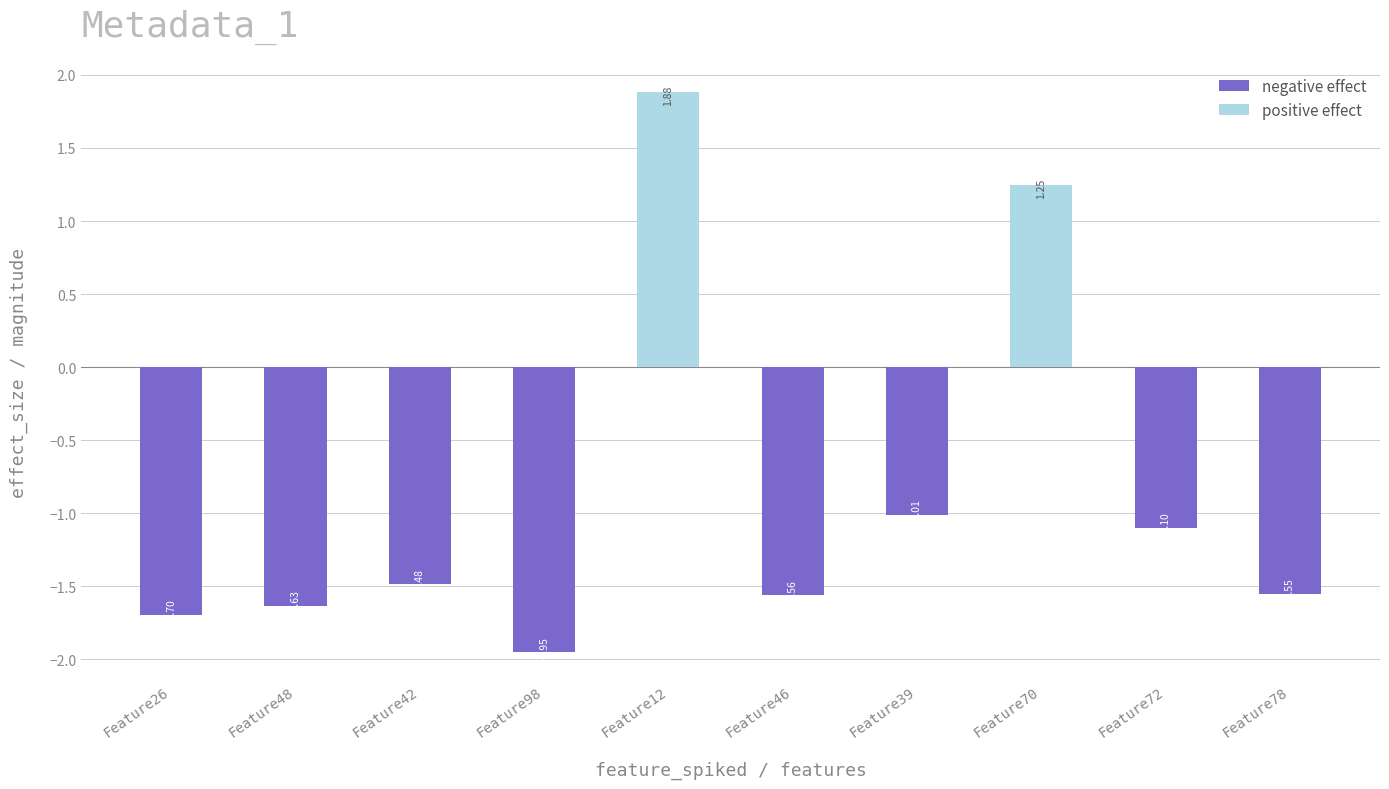

What is the difference between the maximum and minimum values?

3.8